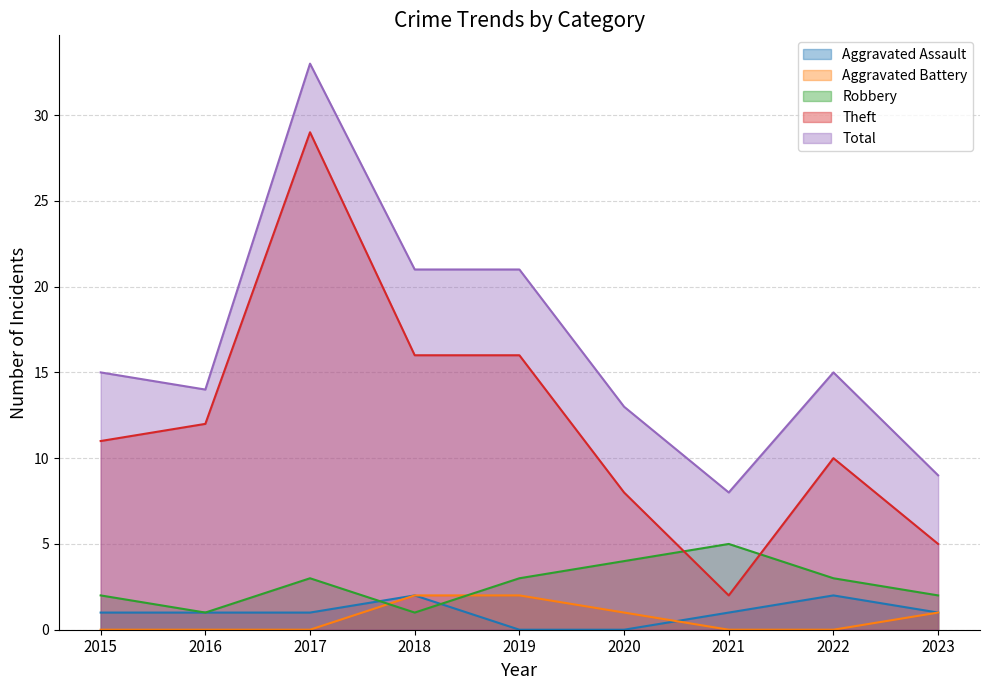

Between 2019 and 2022, which series saw the biggest shift?

Theft